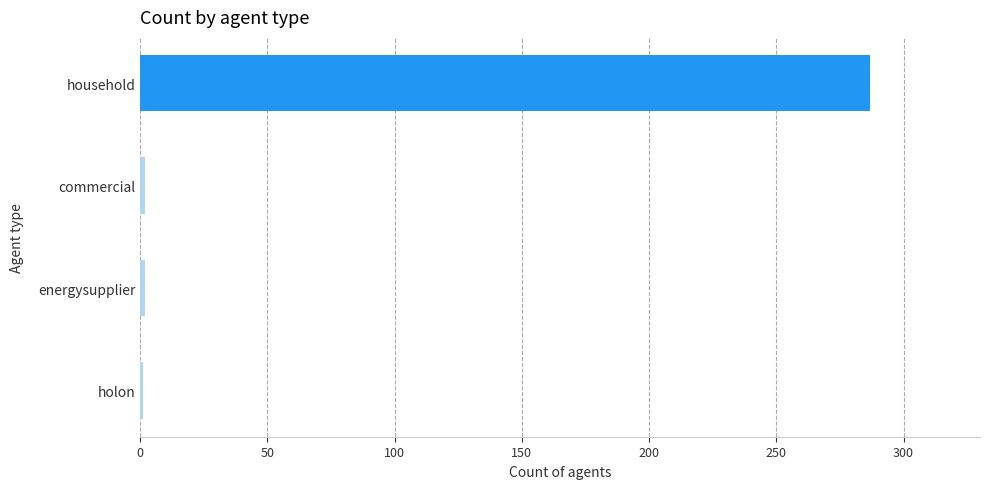

The chart shows a value of 493 at household. True or false?

False